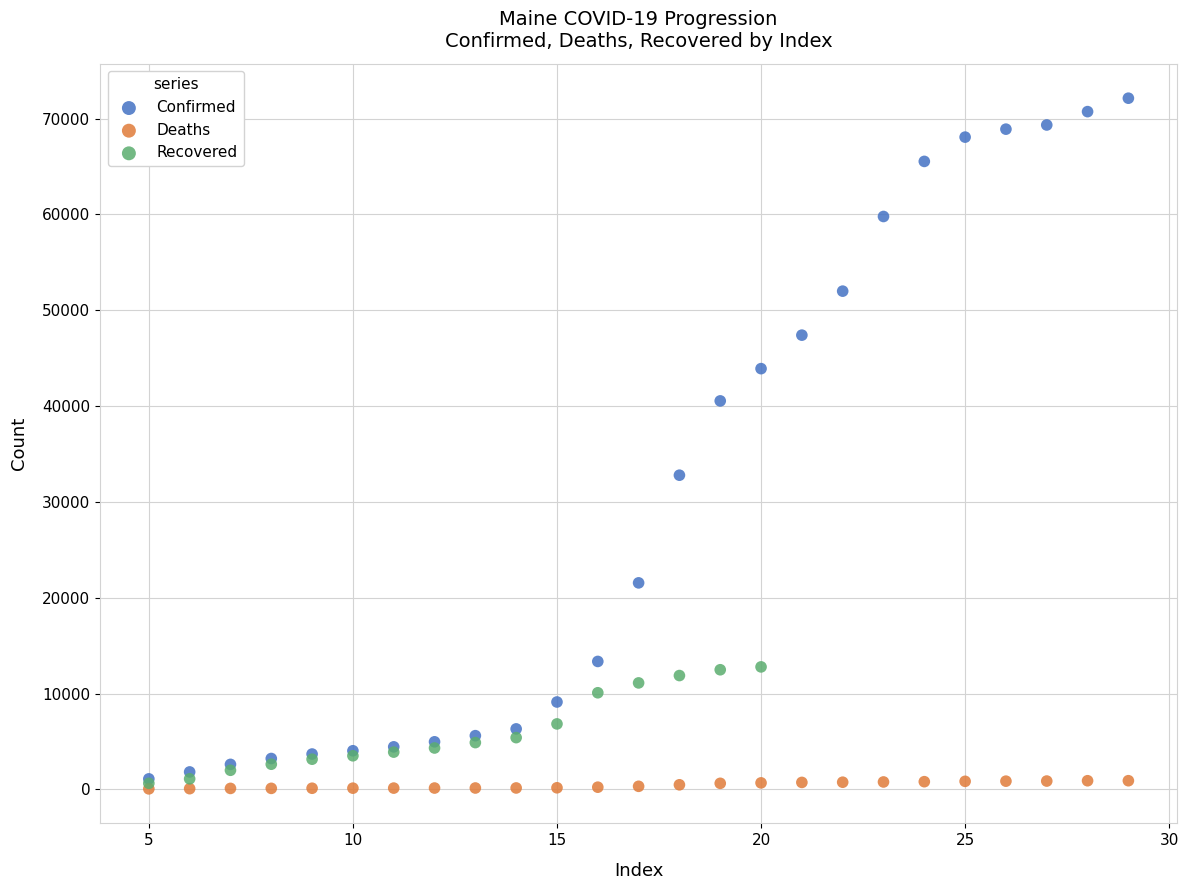

What are all the series names shown in the legend?

Confirmed, Deaths, Recovered